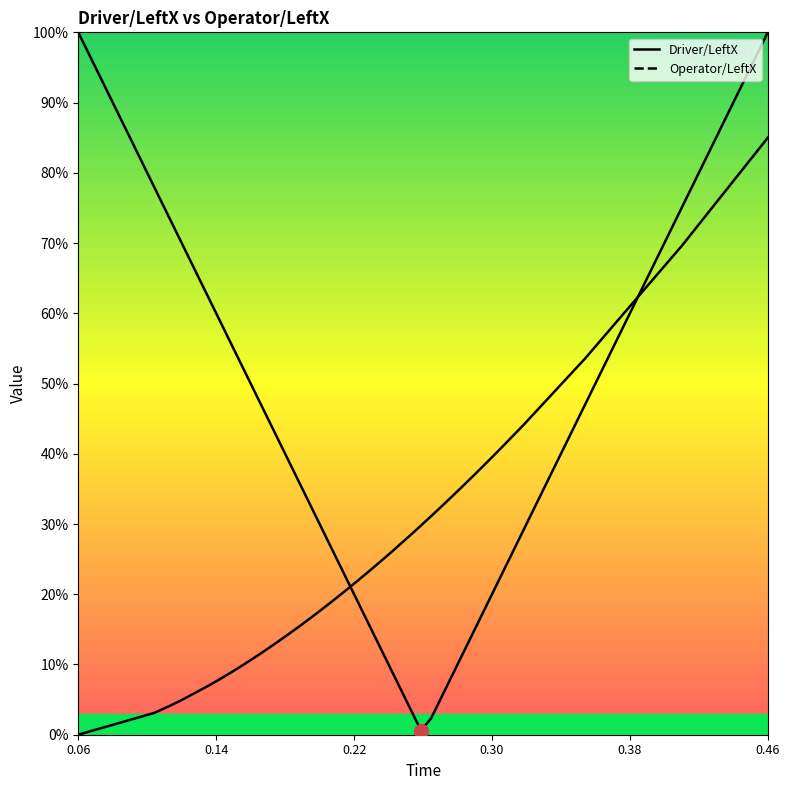

What are all the series names shown in the legend?

Driver/LeftX, Operator/LeftX